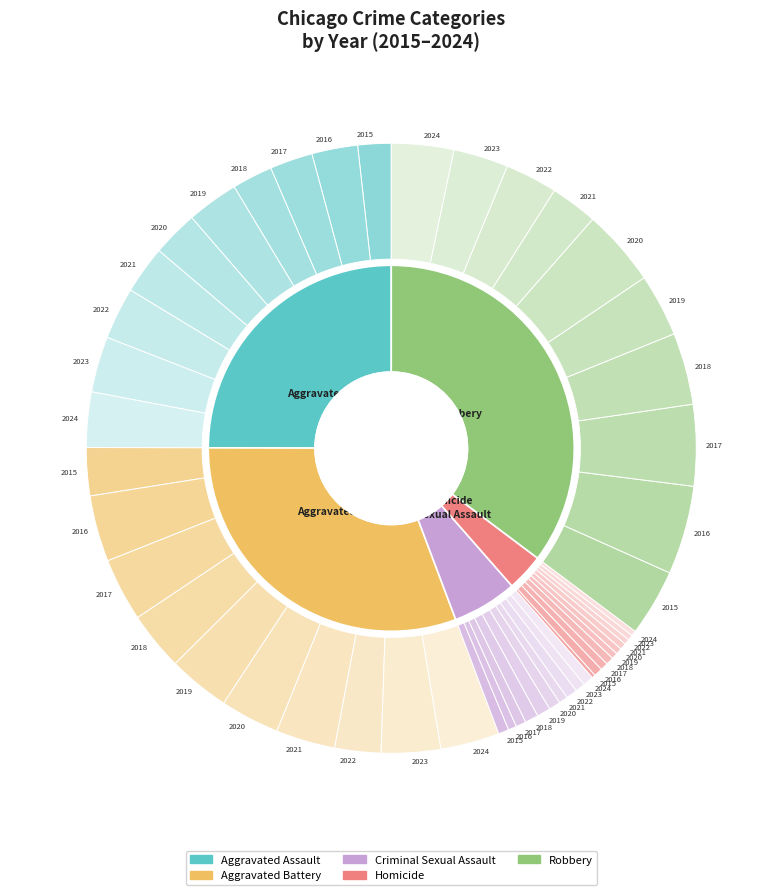

Between 7 and 1, which is larger?

7